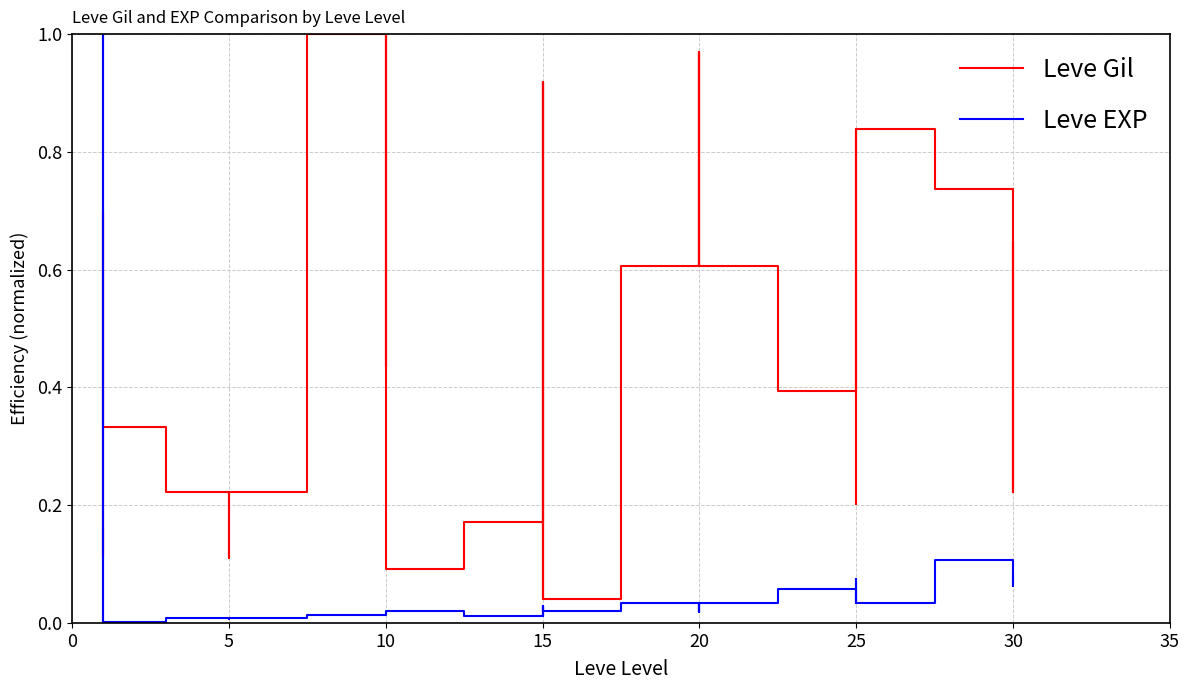

Reading left to right, list all the values displayed in this chart.

Leve Gil: 0.2	0.1	0.1	0.7	0.7	0.3	0.2	0.1	0.2	0.2	0.2	0.2	1.0	0.4	1.0	1.0	1.0	0.1	0.2	0.9	0.2	0.0	0.9	0.0	0.6	1.0	0.6	0.6	1.0	0.6	0.4	0.8	0.8	0.2	0.2	0.8	0.7	0.2	0.6	0.2
Leve EXP: 0.0	1.0	1.0	0.0	0.0	0.0	0.0	0.0	0.0	0.0	0.0	0.0	0.0	0.0	0.0	0.0	0.0	0.0	0.0	0.0	0.0	0.0	0.0	0.0	0.0	0.0	0.0	0.0	0.0	0.0	0.1	0.0	0.0	0.1	0.1	0.0	0.1	0.1	0.1	0.1